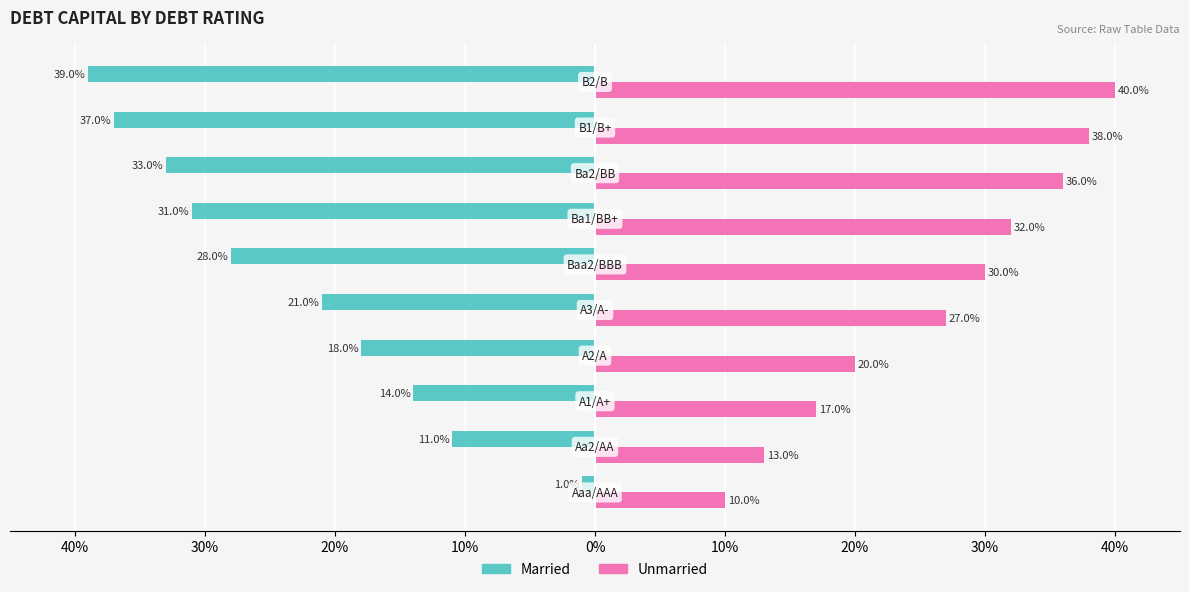

What are all the series names shown in the legend?

Married, Unmarried